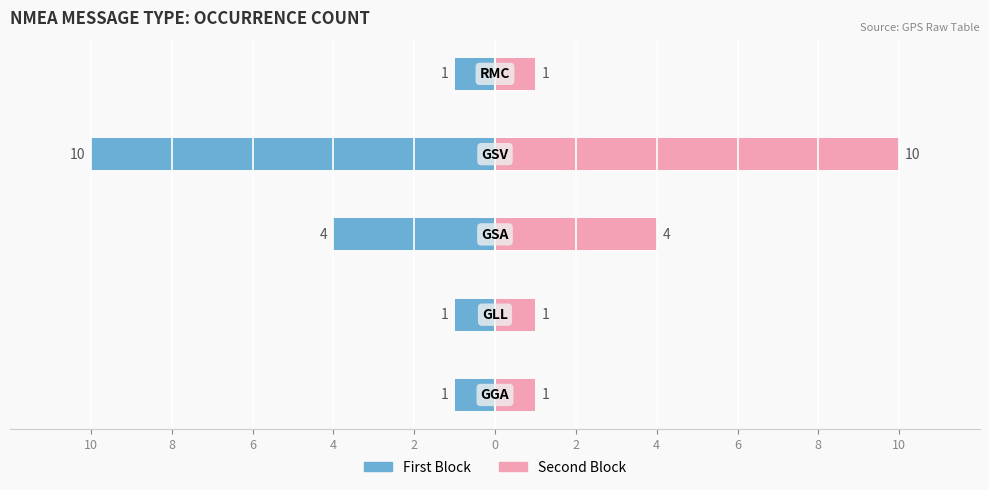

At how many categories does at least one series exceed 4?

1